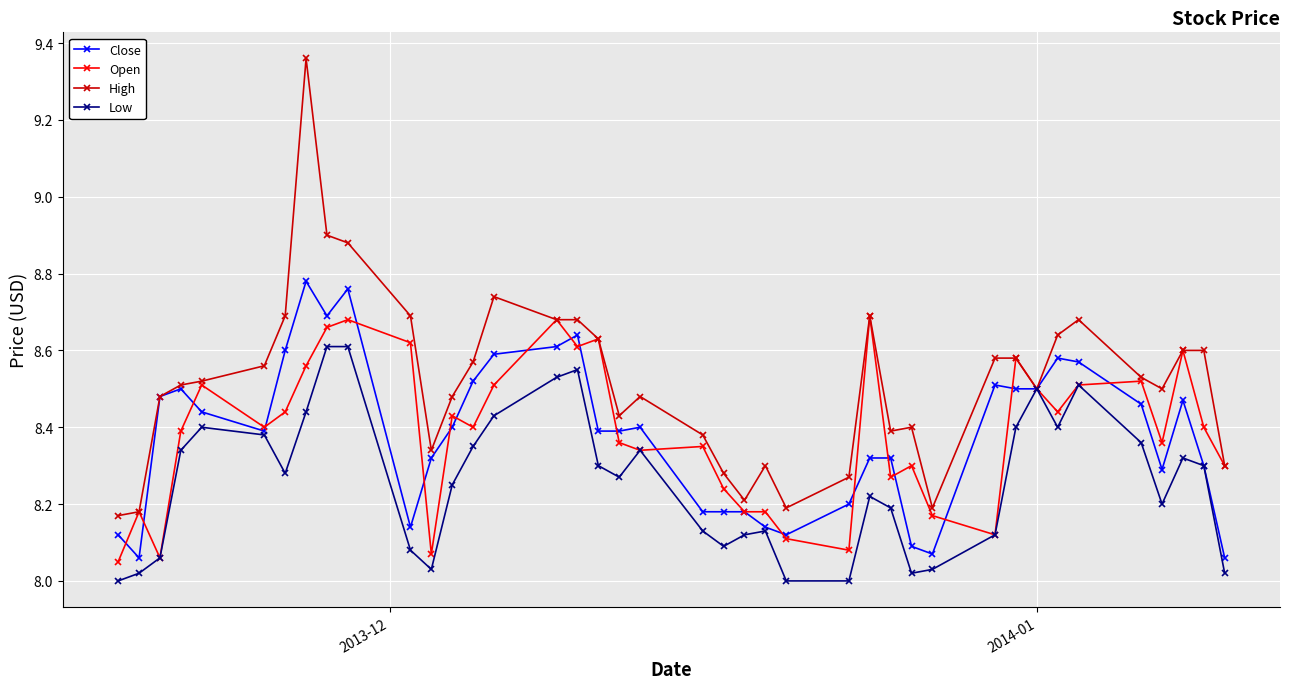

Is this an area chart (filled region under the line)?

No